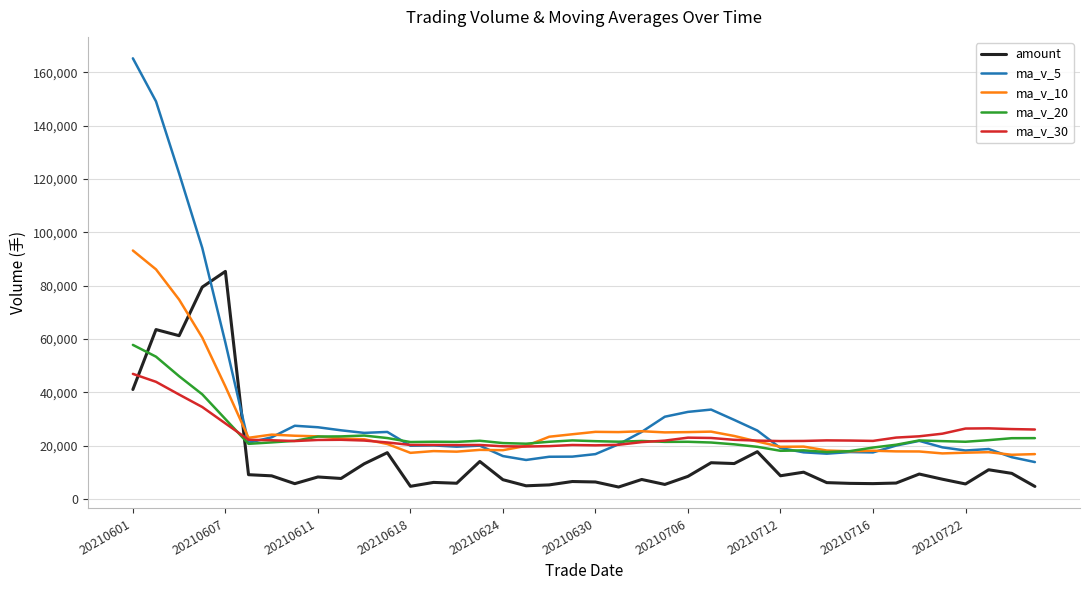

True or false: amount and ma_v_10 cross at least once.

True